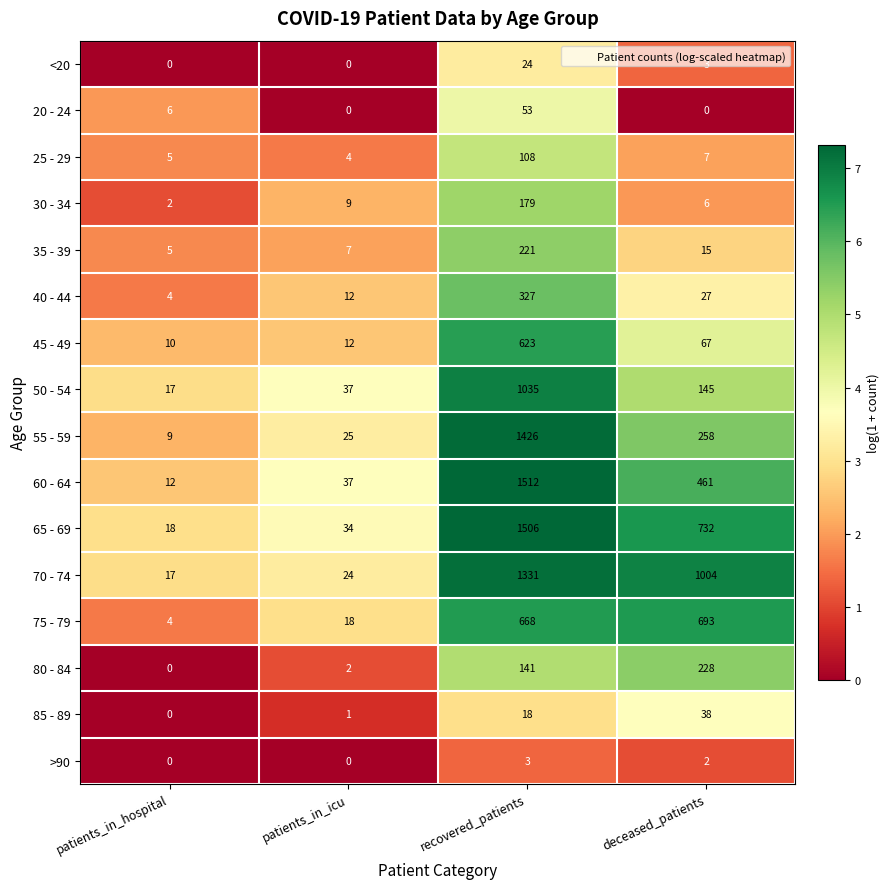

At which label is 65 - 69 closest to 762?

deceased_patients